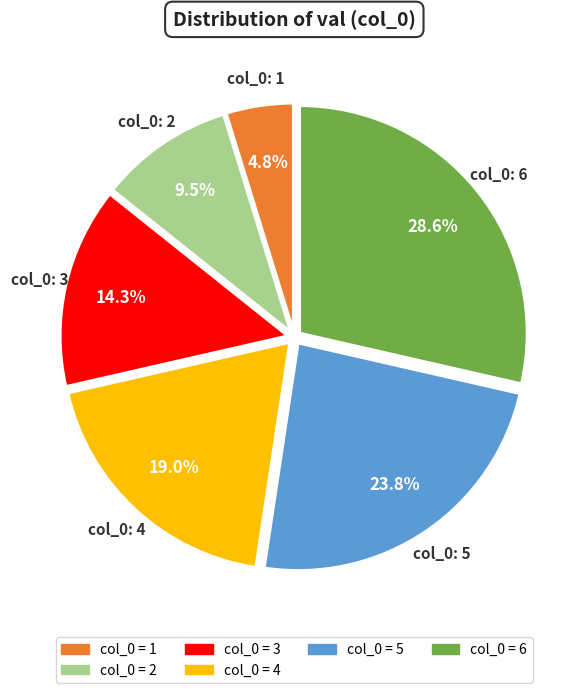

Is there any slice that represents more than half of the pie?

No